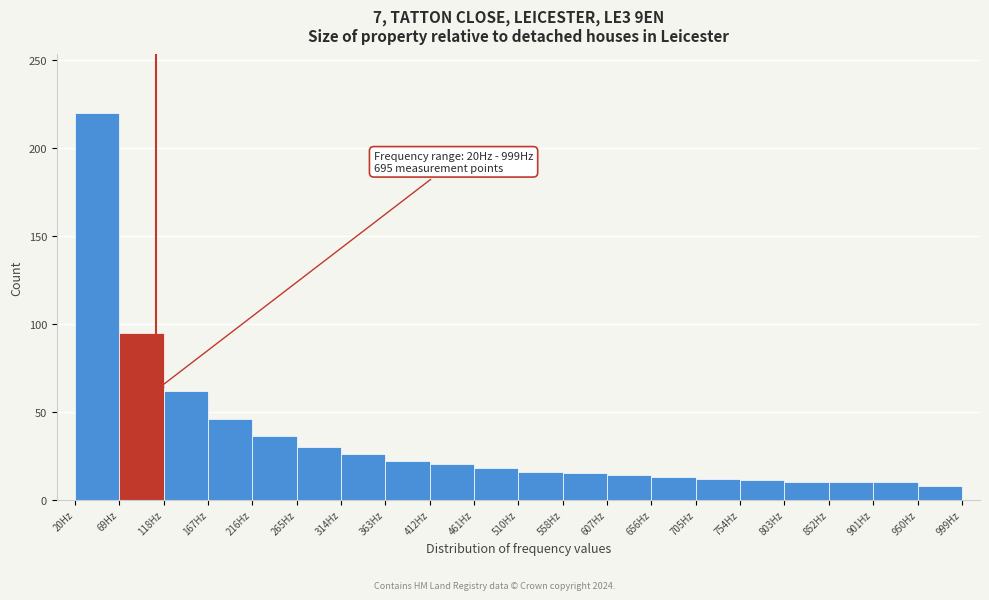

Which range on the x-axis has the tallest bar?

20 to 70